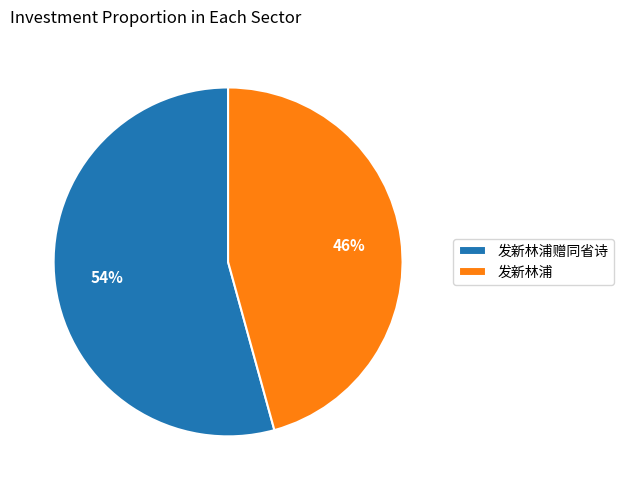

Combined, do 发新林浦赠同省诗 and 发新林浦 account for over 50%?

Yes